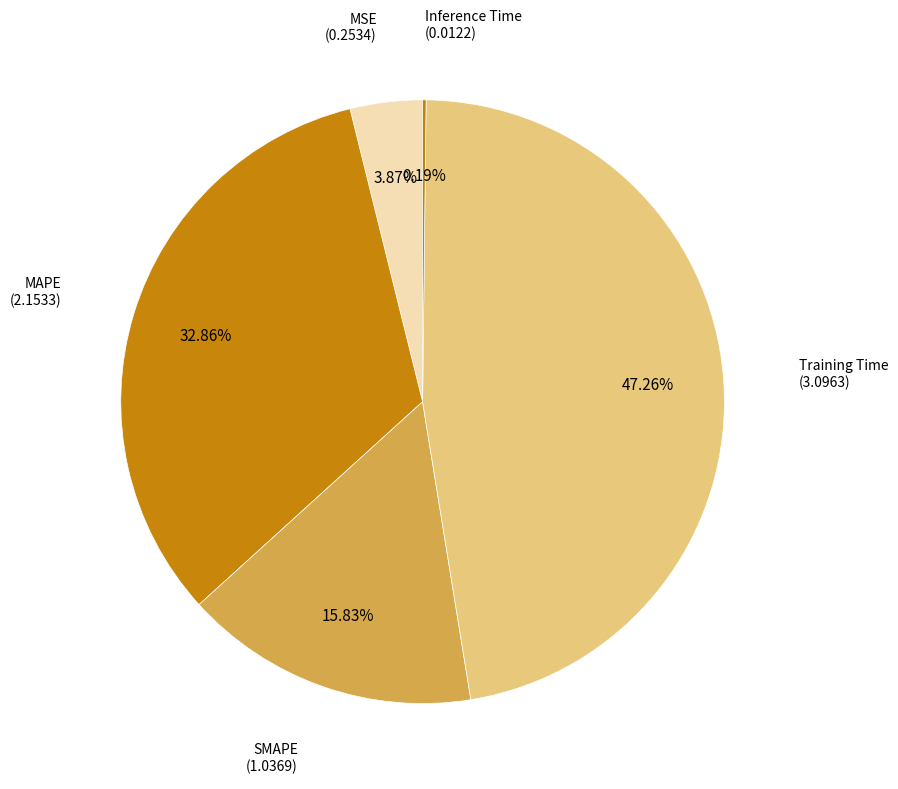

To the nearest percent, what is the difference between the MSE and MAPE slice percentages?

29%